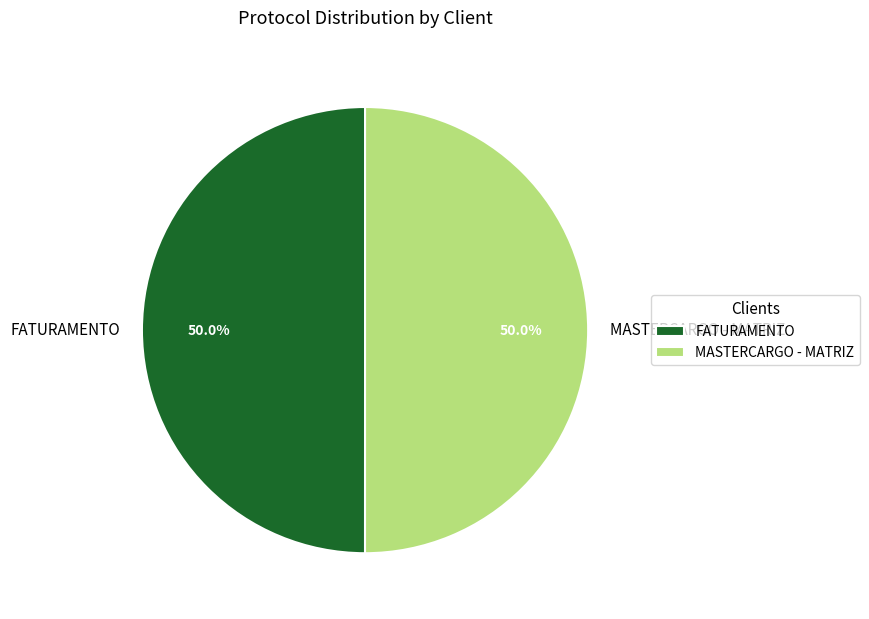

What is the ratio of the value at MASTERCARGO - MATRIZ to the value at FATURAMENTO?

1.0